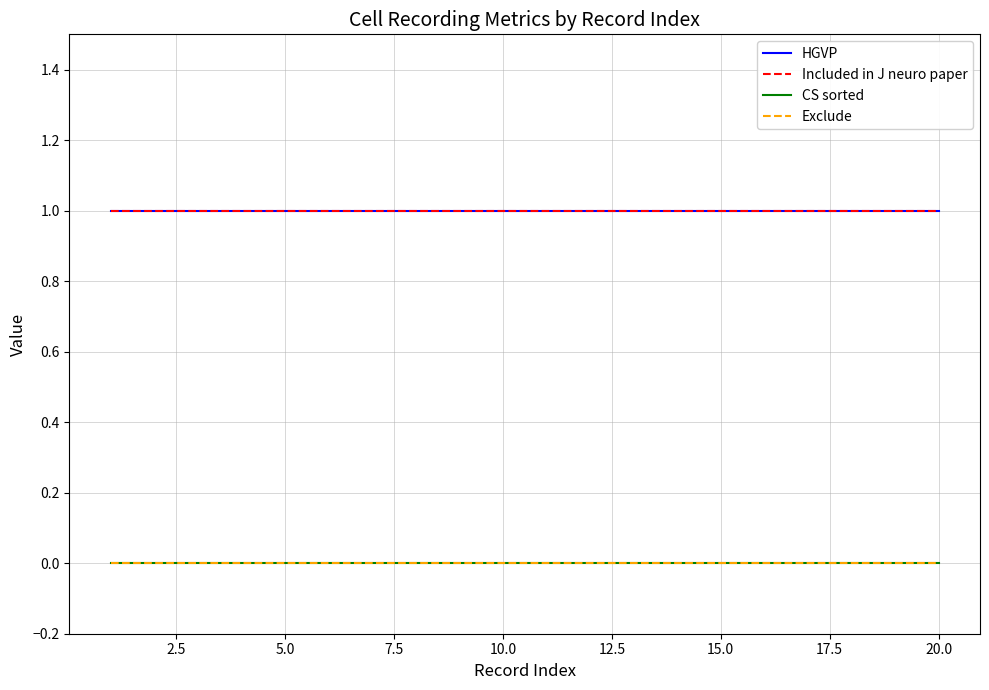

Does the chart display data point markers on the line(s)?

No